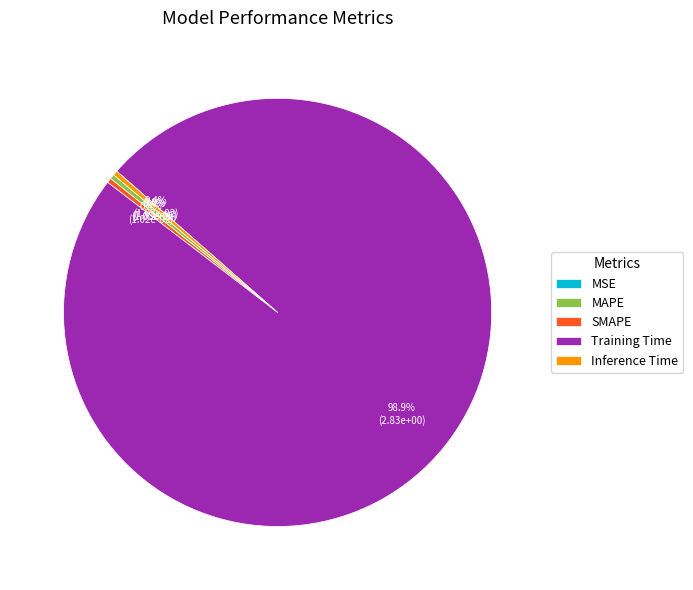

Which category accounts for the majority?

Training Time